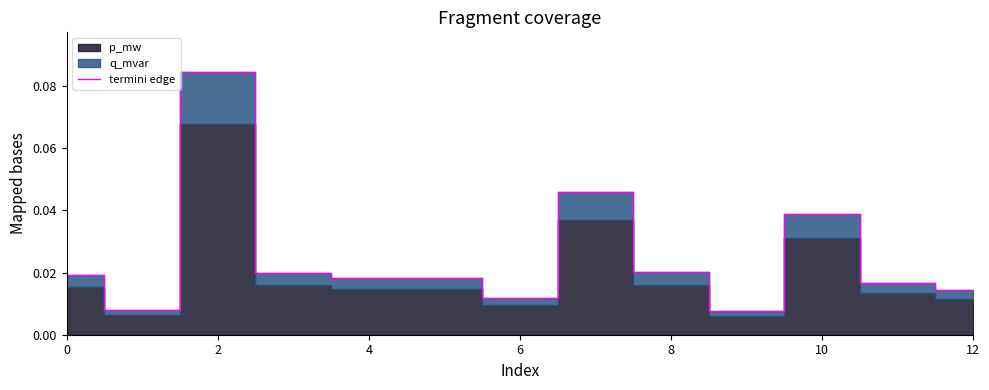

The chart shows a value of 0.0 at 10. True or false?

False